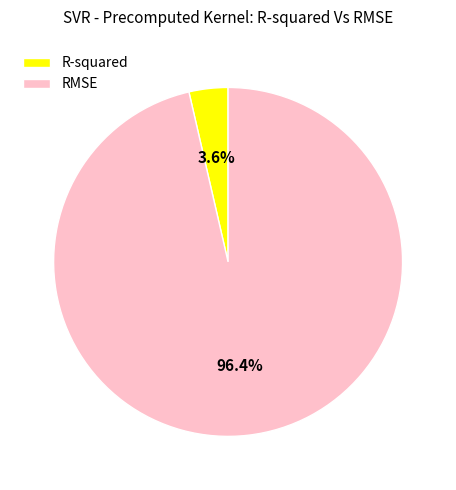

What portion of the pie excludes R-squared?

96.4%